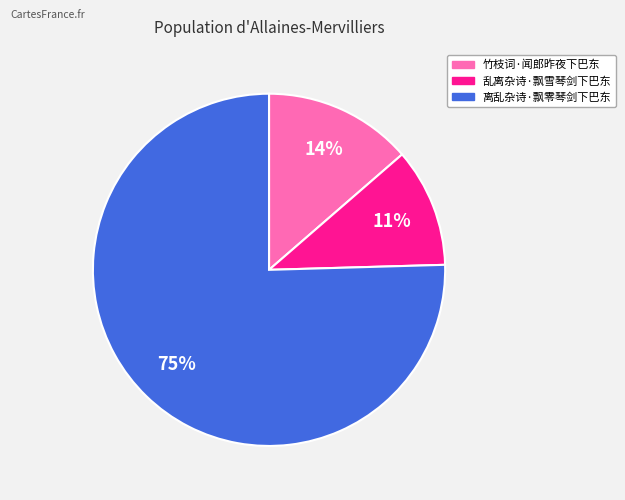

To the nearest percent, what is the combined percentage of 乱离杂诗·飘雪琴剑下巴东 and 离乱杂诗·飘零琴剑下巴东?

86%